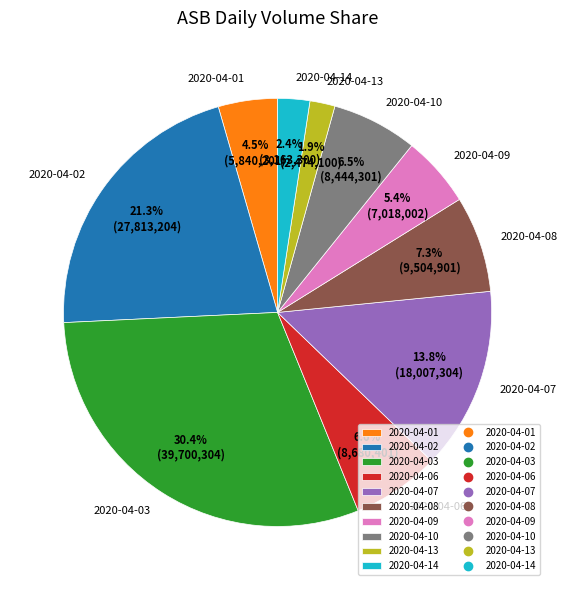

To the nearest percent, what is the average slice percentage?

10%